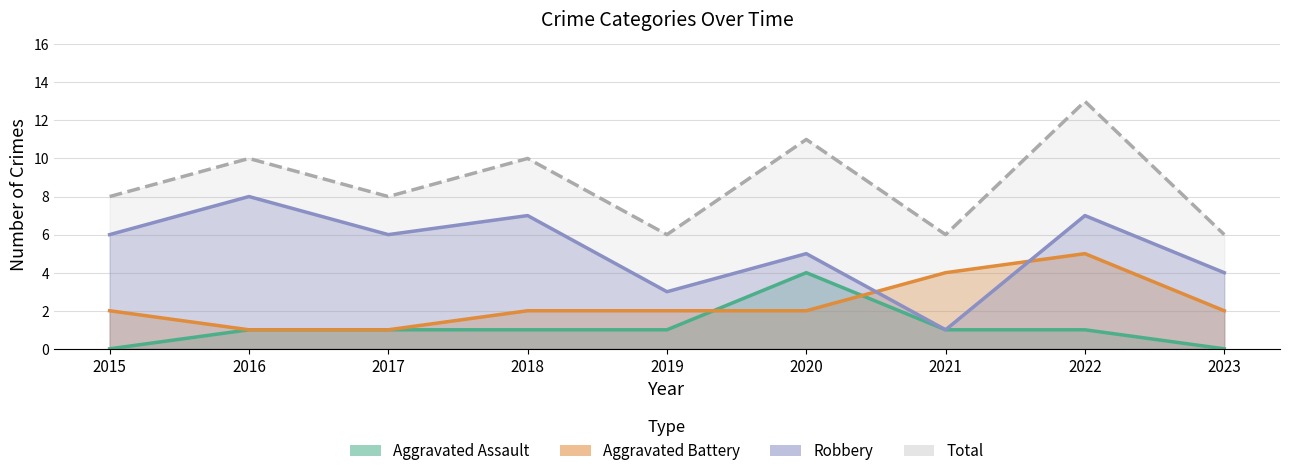

At which category does Aggravated Battery reach its first local peak?

2022